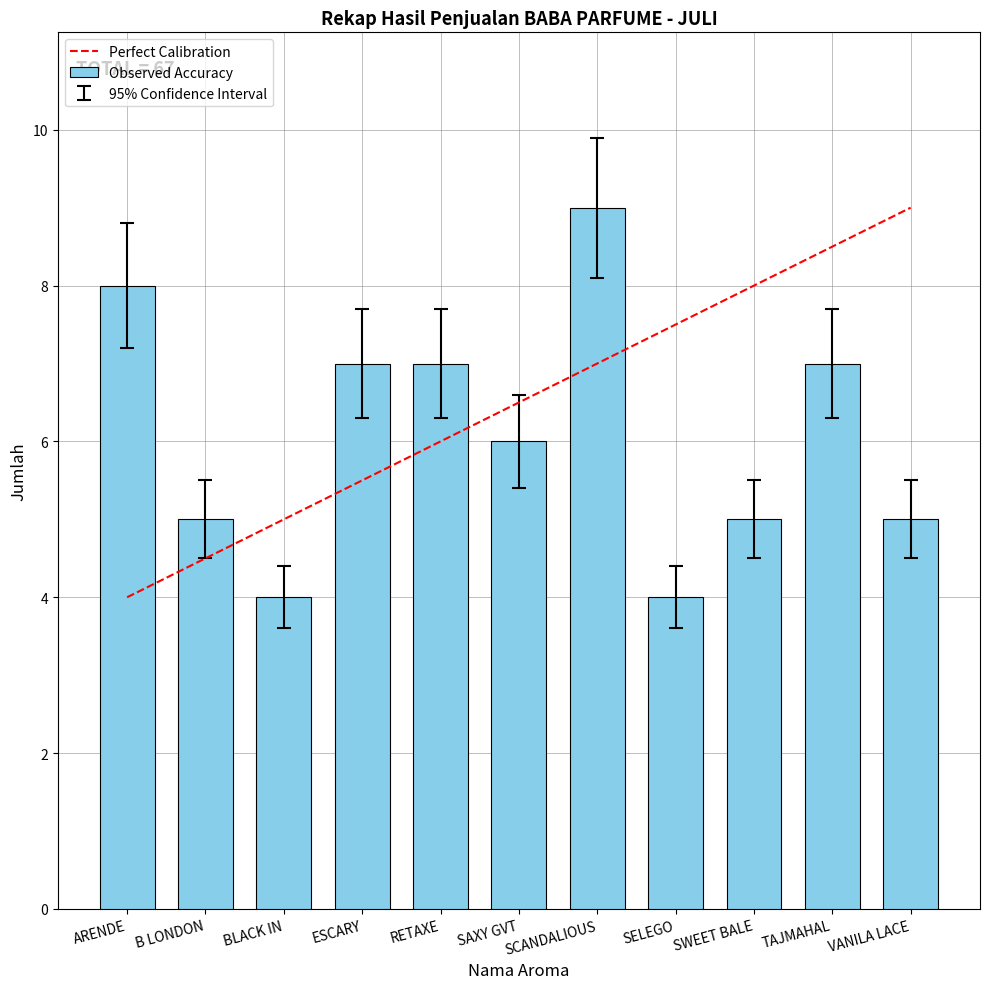

Is it true that the value at ESCARY is 4.6?

False